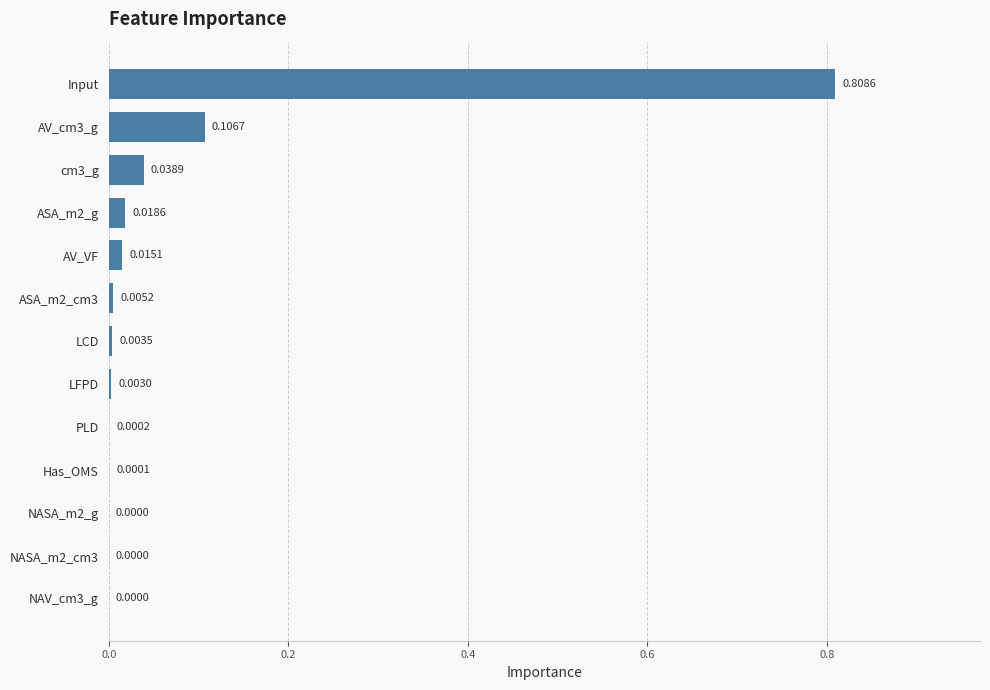

Which category has the highest value across all series?

Input